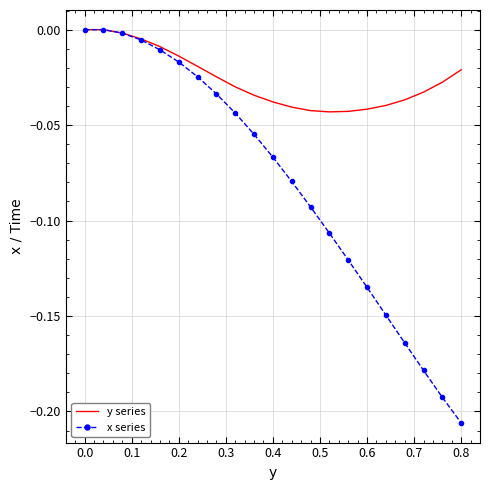

What is the sum of all x series values?

-1.7